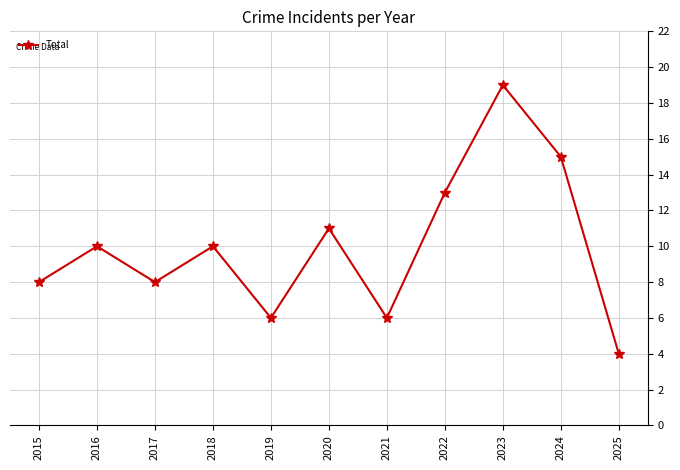

What is the greatest value displayed?

19